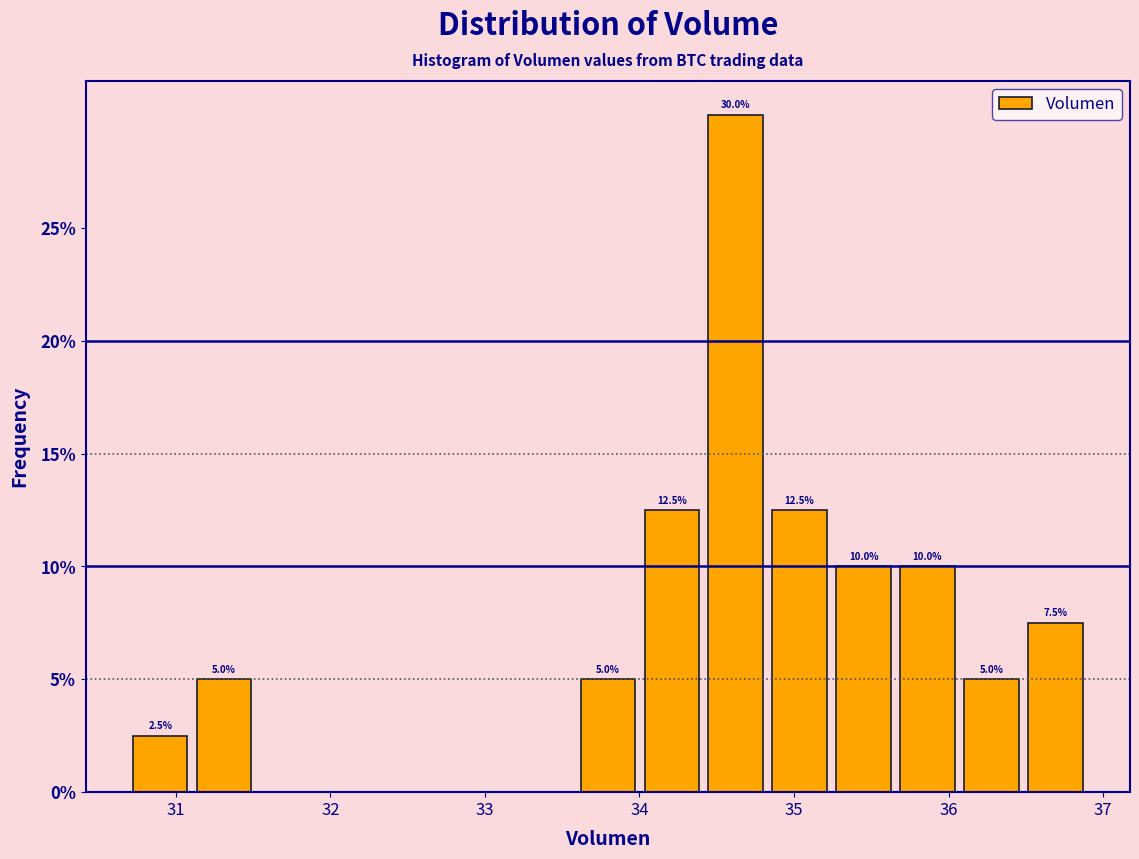

Which range on the x-axis has the tallest bar?

34.4 to 34.8